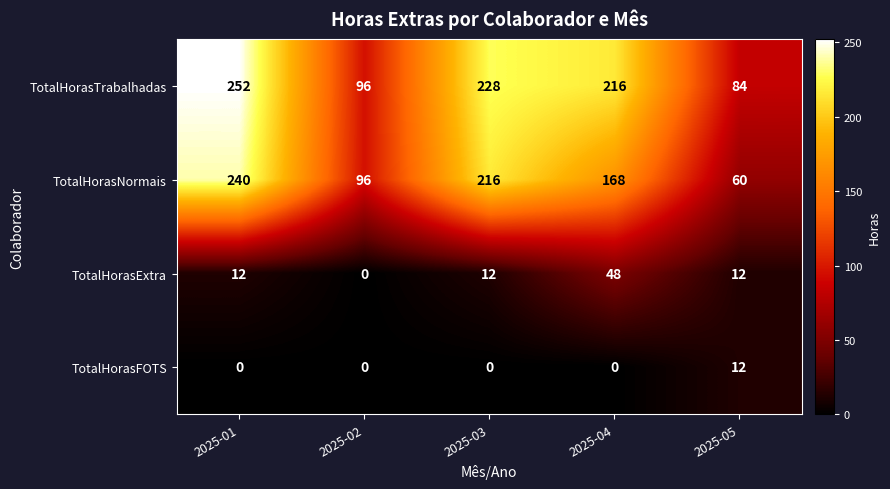

Where does the TotalHorasTrabalhadas series first go above 216?

2025-01